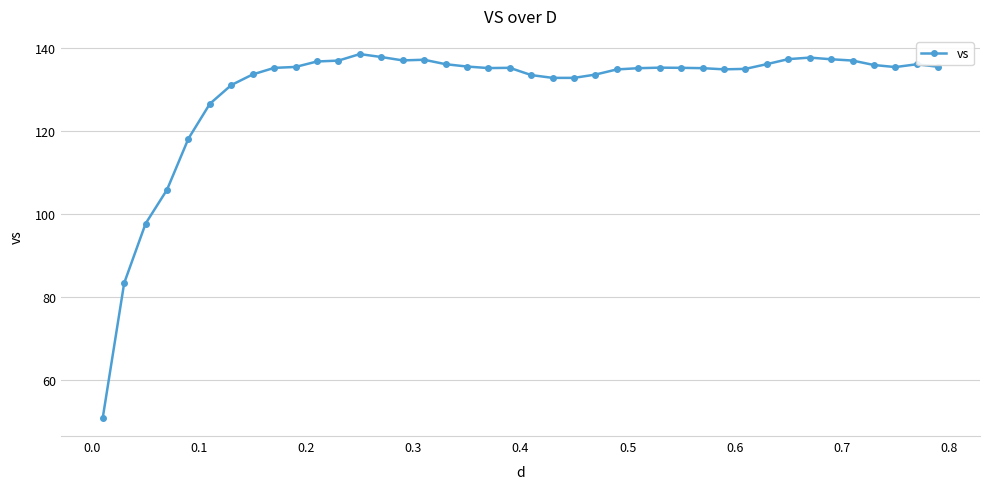

How many categories are shown in the chart?

40